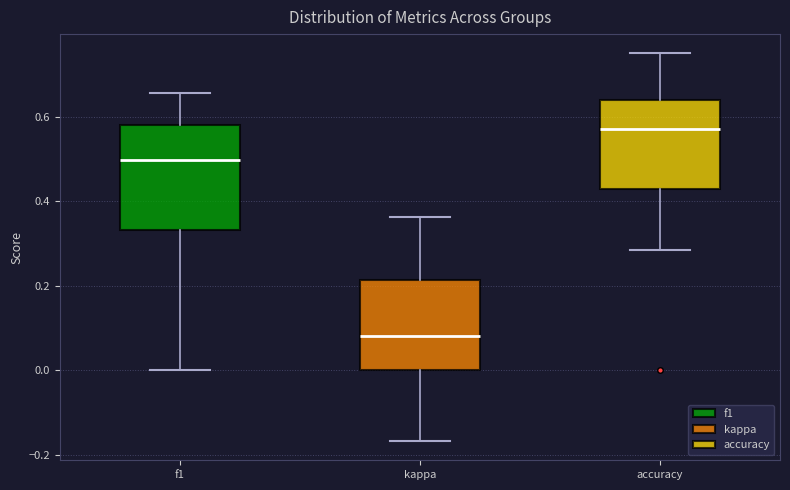

Reading left to right, read every box against the y-axis: the position of its median line, the range the box covers, and the ends of its whiskers. The values are not printed on the chart, so give them approximately, as read against the axis.

f1: median 0.50, box 0.34 to 0.58, whiskers 0.00 to 0.66
kappa: median 0.08, box 0.00 to 0.22, whiskers -0.16 to 0.36
accuracy: median 0.58, box 0.42 to 0.64, whiskers 0.28 to 0.76